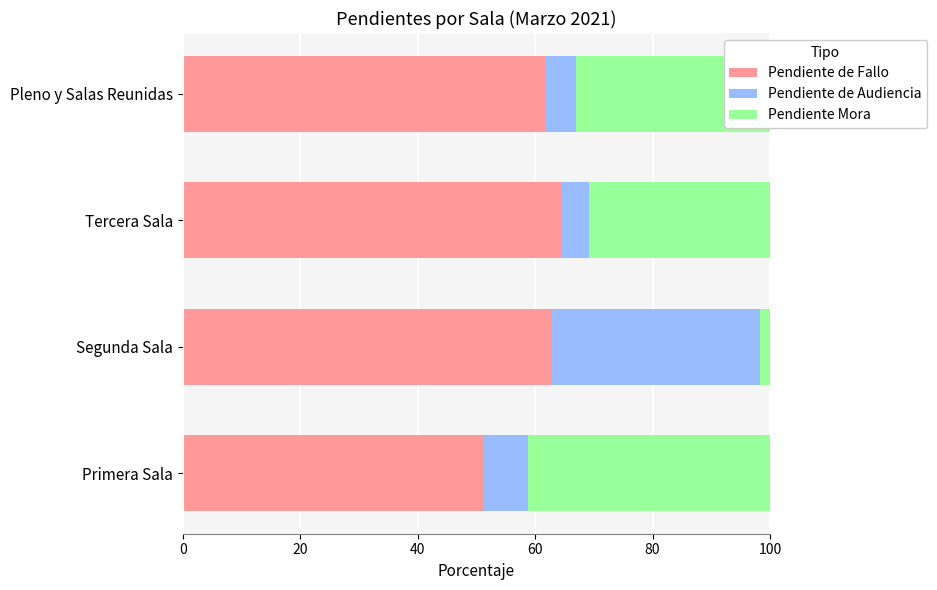

At which label does Pendiente de Fallo reach its peak?

Tercera Sala